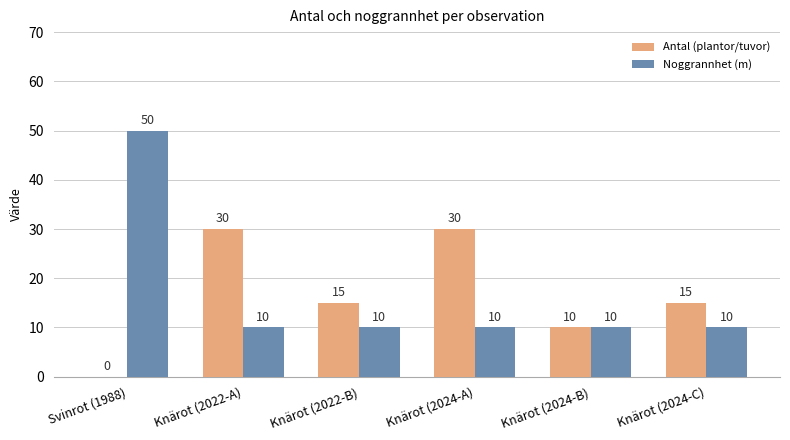

What is the approximate value of Noggrannhet (m) at Knärot (2024-C), to the nearest 5?

10